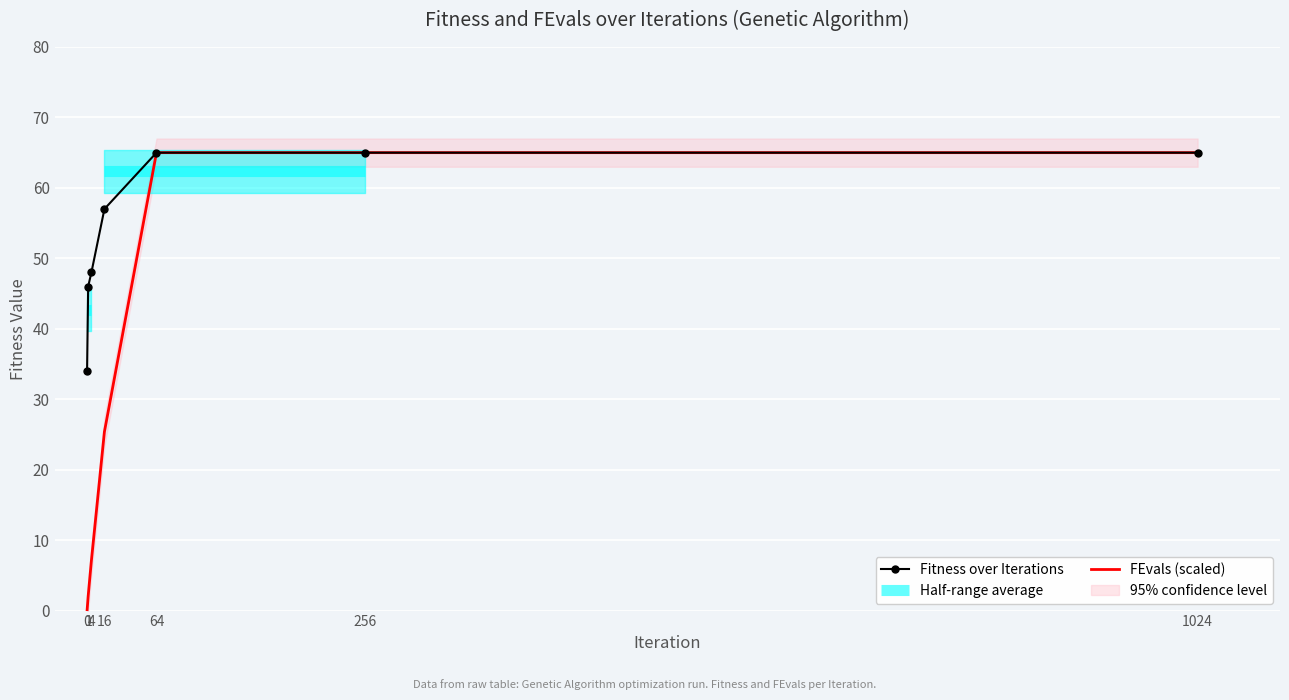

How many values in the Fitness series are below 57?

3